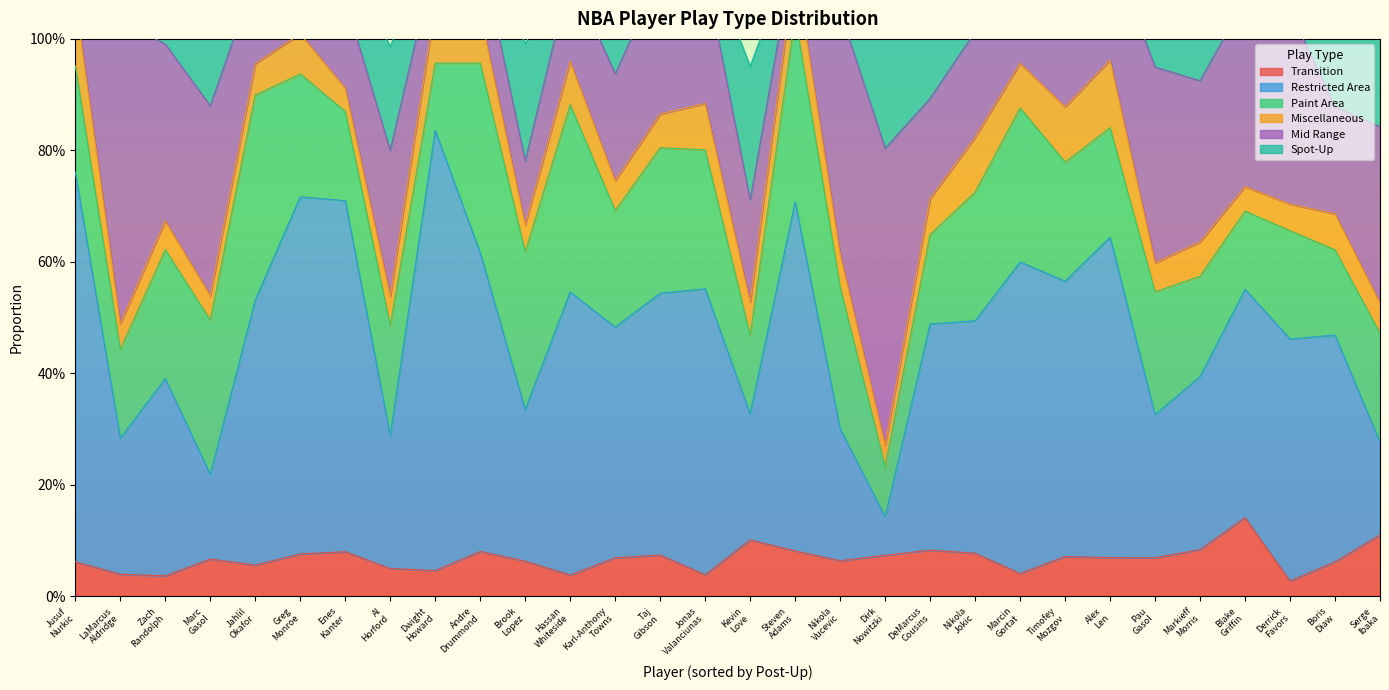

Where is Paint Area nearest to the value 0?

Dirk.Nowitzki